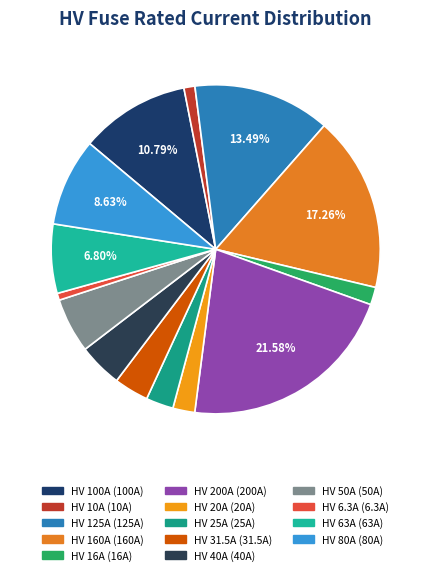

Is it true that HV 20A is 13% of the pie?

False